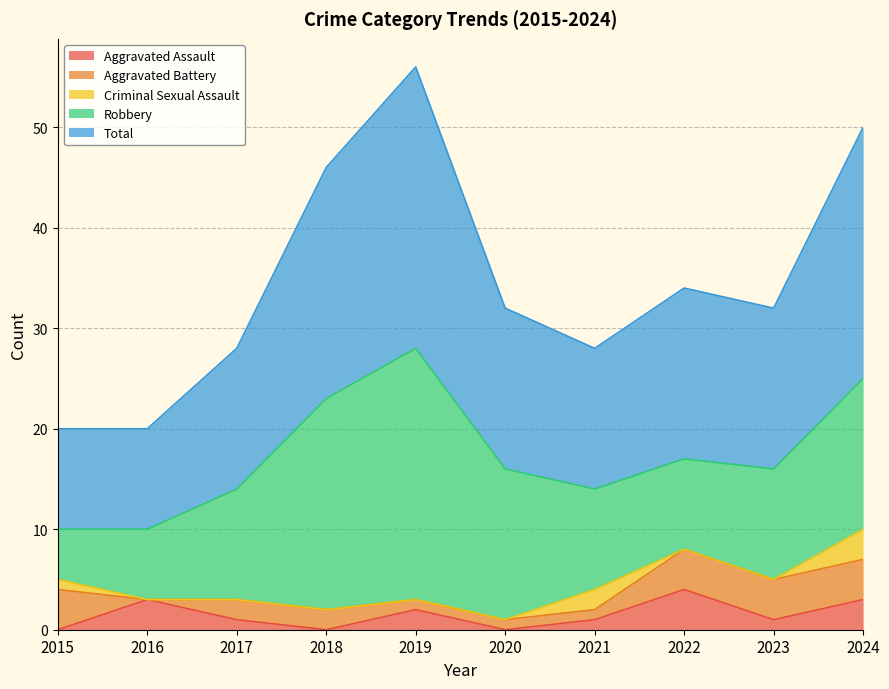

Reading right to left, list all the values displayed in this chart.

Aggravated Assault: 2024=3	2023=1	2022=4	2021=1	2020=0	2019=2	2018=0	2017=1	2016=3	2015=0
Aggravated Battery: 2024=4	2023=4	2022=4	2021=1	2020=1	2019=1	2018=2	2017=2	2016=0	2015=4
Criminal Sexual Assault: 2024=3	2023=0	2022=0	2021=2	2020=0	2019=0	2018=0	2017=0	2016=0	2015=1
Robbery: 2024=15	2023=11	2022=9	2021=10	2020=15	2019=25	2018=21	2017=11	2016=7	2015=5
Total: 2024=25	2023=16	2022=17	2021=14	2020=16	2019=28	2018=23	2017=14	2016=10	2015=10